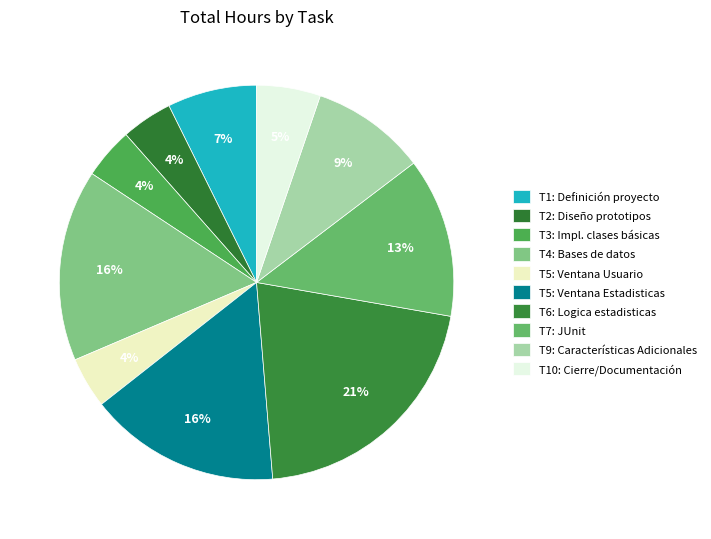

How many slices are in this pie chart?

10